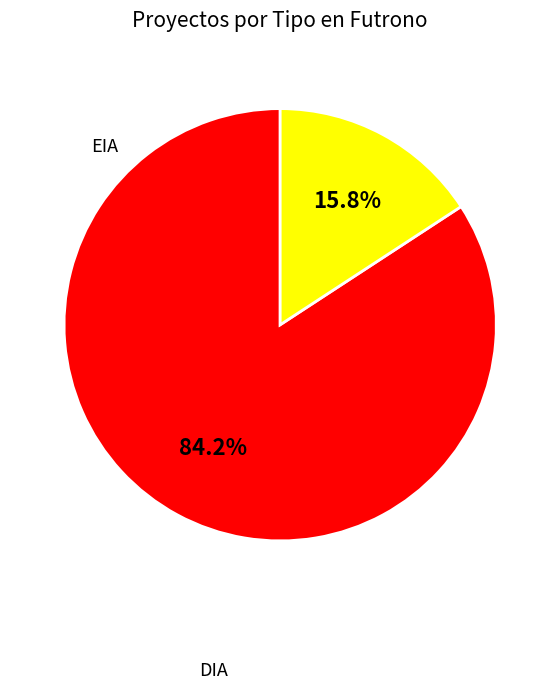

Is there a majority slice in this chart?

Yes